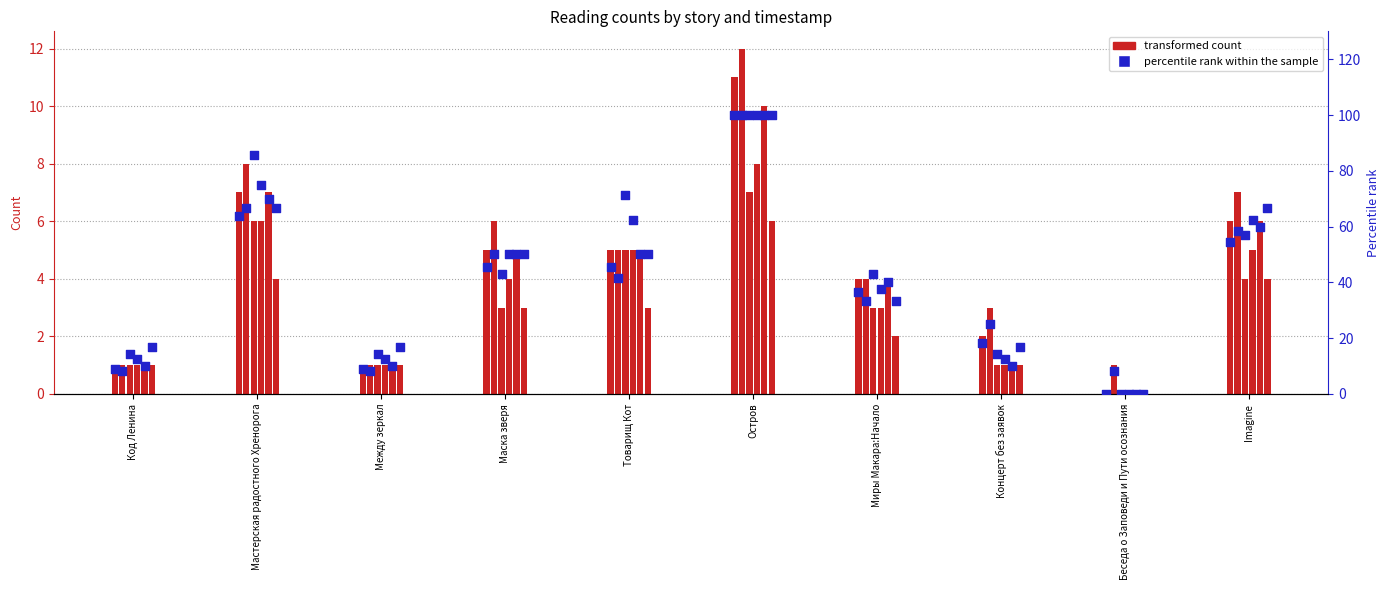

Which has a higher value, Маска зверя or Между зеркал?

Маска зверя